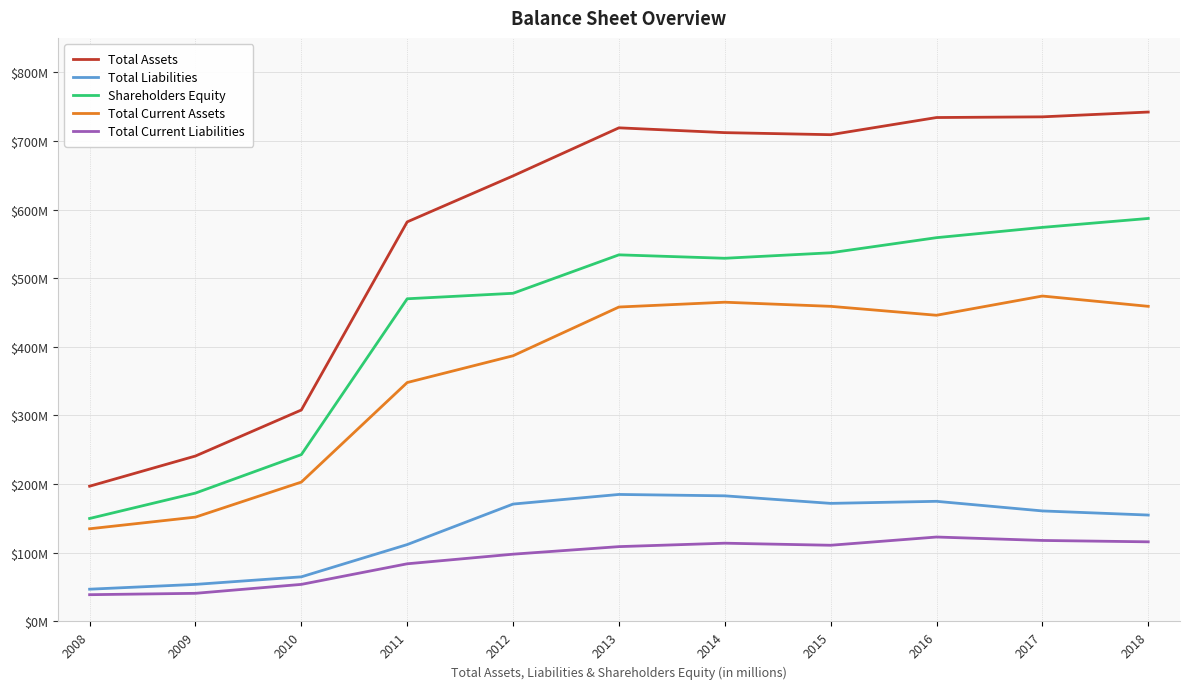

What is the total value across all series at 2009?

675